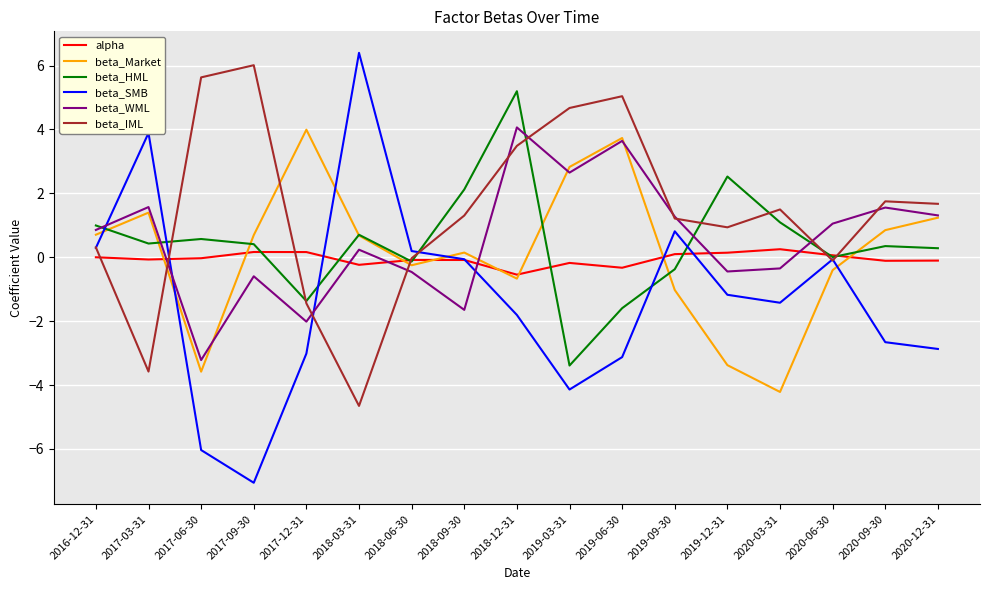

At how many categories does at least one series exceed 0?

17